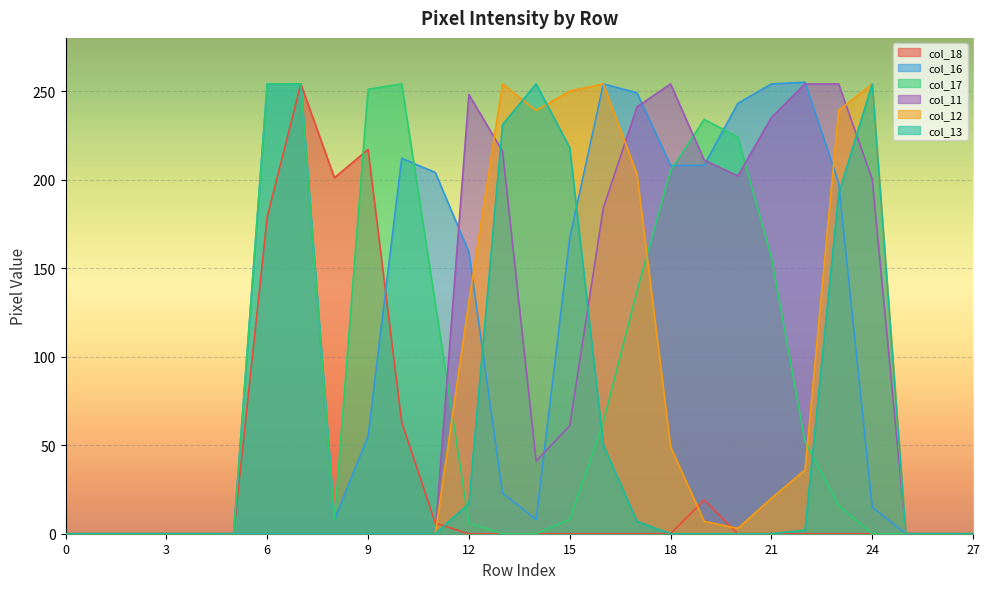

At which category does col_17 reach its first local valley?

8